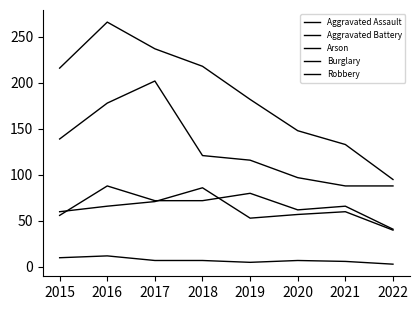

Which category has the lowest value in the Burglary series?

2022